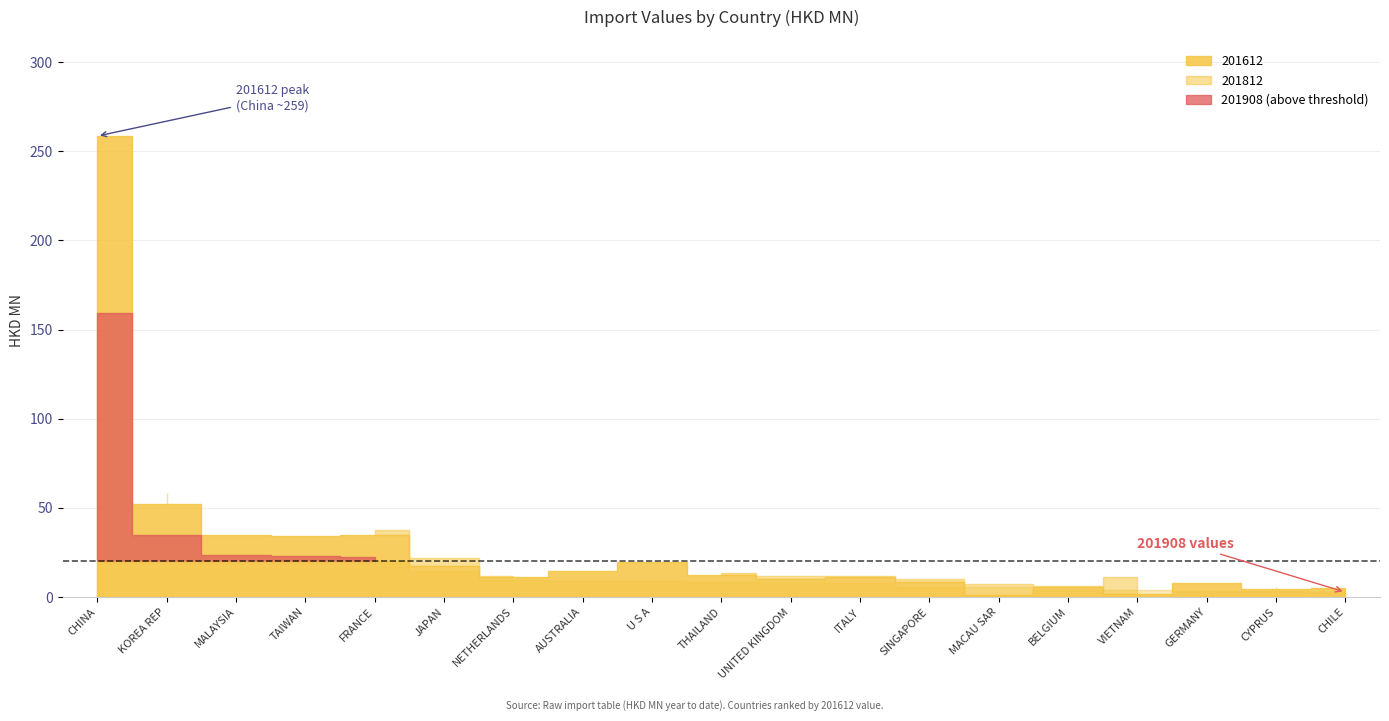

The 201812 series shows 37.6 at FRANCE. True or false?

True